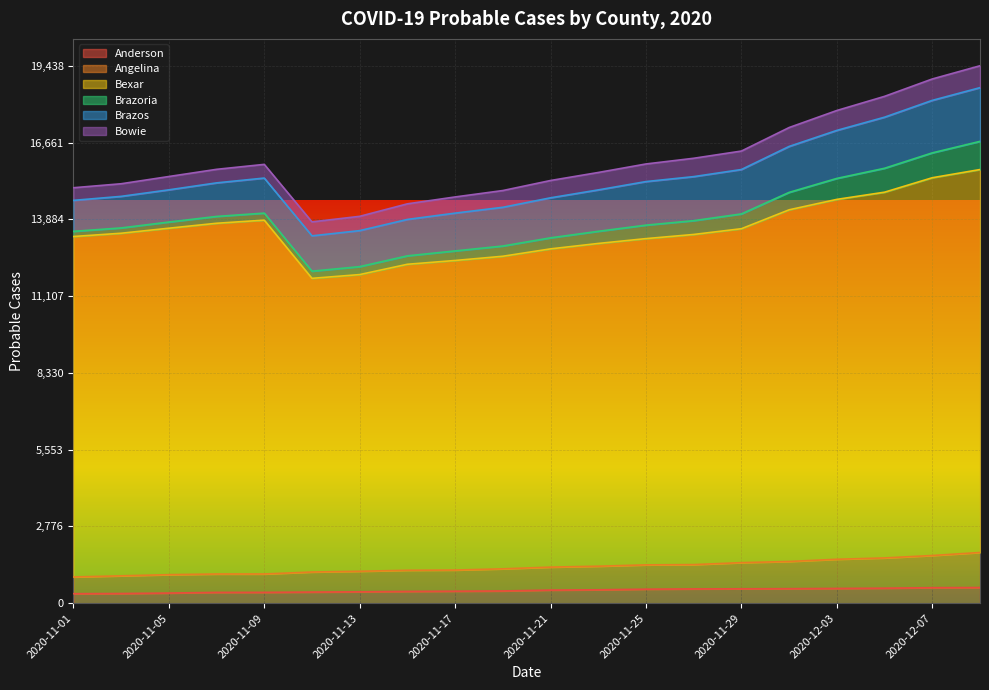

Rank the categories by Anderson value from lowest to highest.

2020-11-01, 2020-11-03, 2020-11-05, 2020-11-07, 2020-11-09, 2020-11-11, 2020-11-13, 2020-11-15, 2020-11-17, 2020-11-19, 2020-11-21, 2020-11-23, 2020-11-25, 2020-11-27, 2020-11-29, 2020-12-01, 2020-12-03, 2020-12-05, 2020-12-07, 2020-12-09